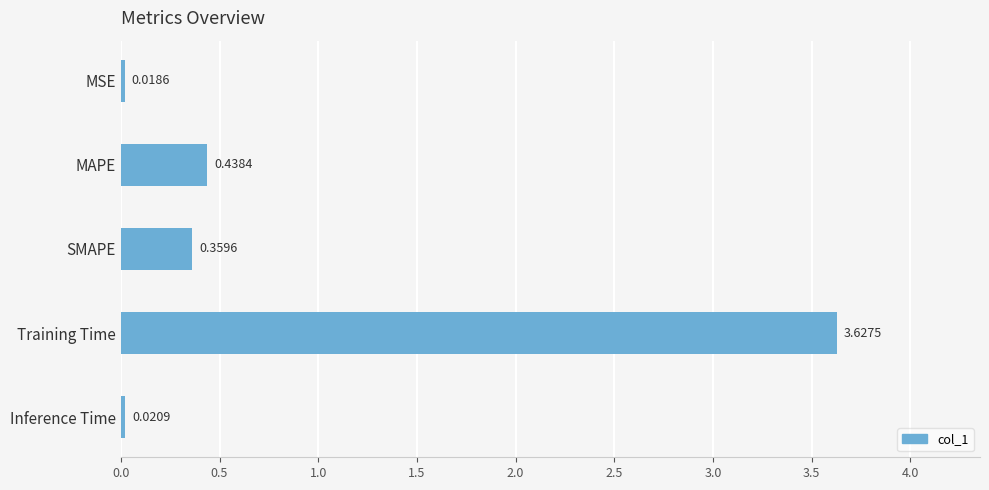

What is the change in value from MAPE to Inference Time?

-0.4